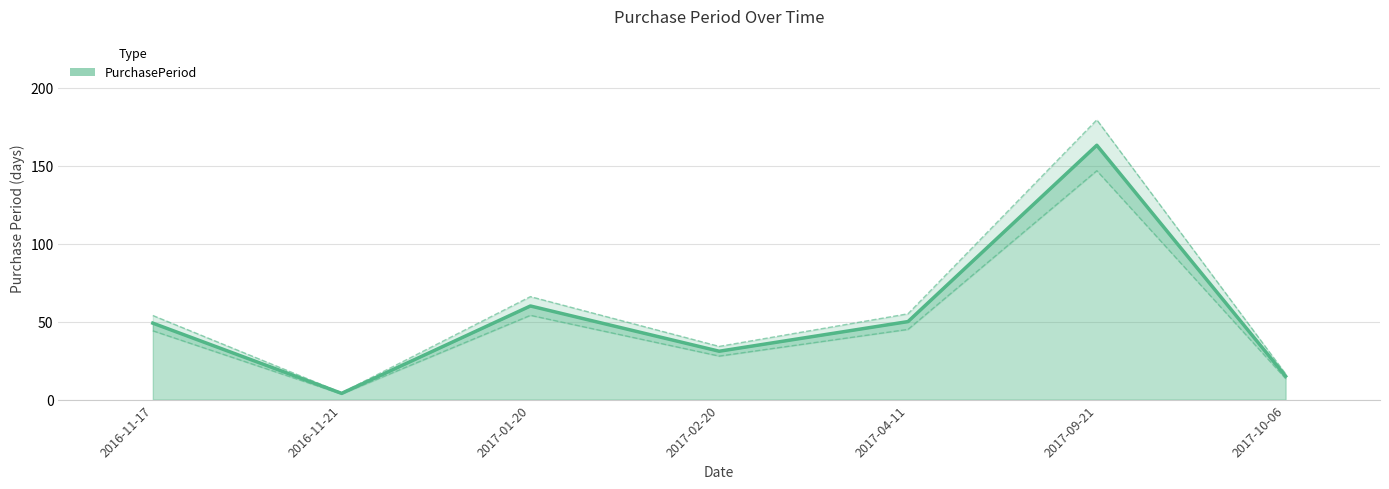

What is the smallest value displayed?

4